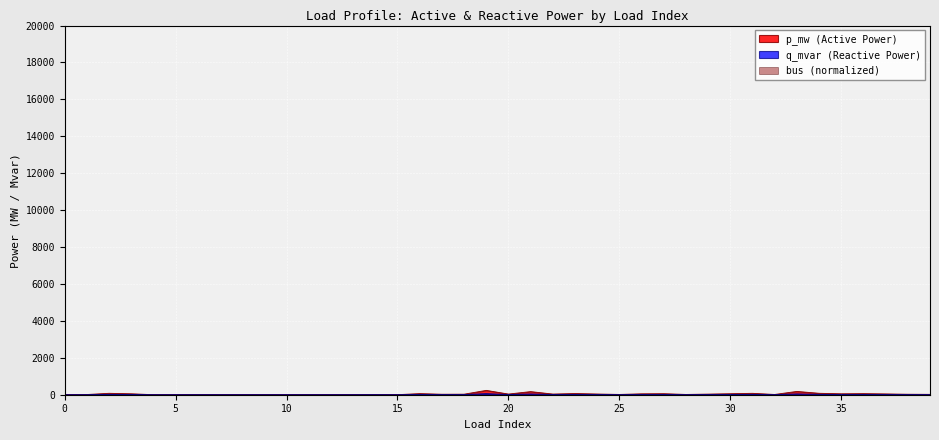

Which category has the highest value in the q_mvar series?

19